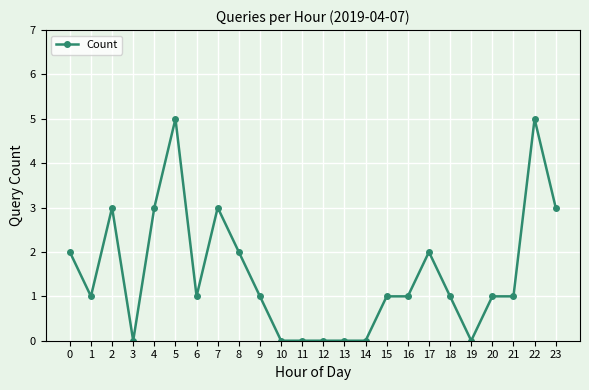

What is the difference between the maximum and minimum values?

5